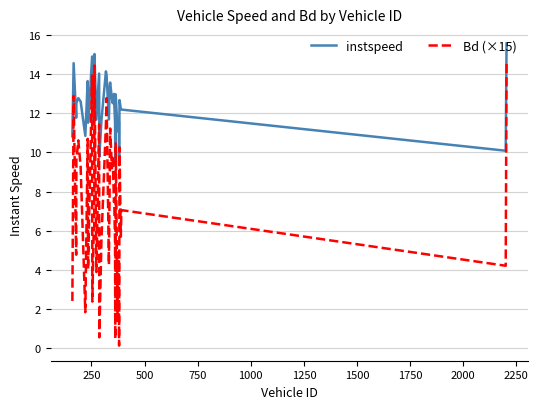

What is the maximum value for Bd (×15)?

14.6